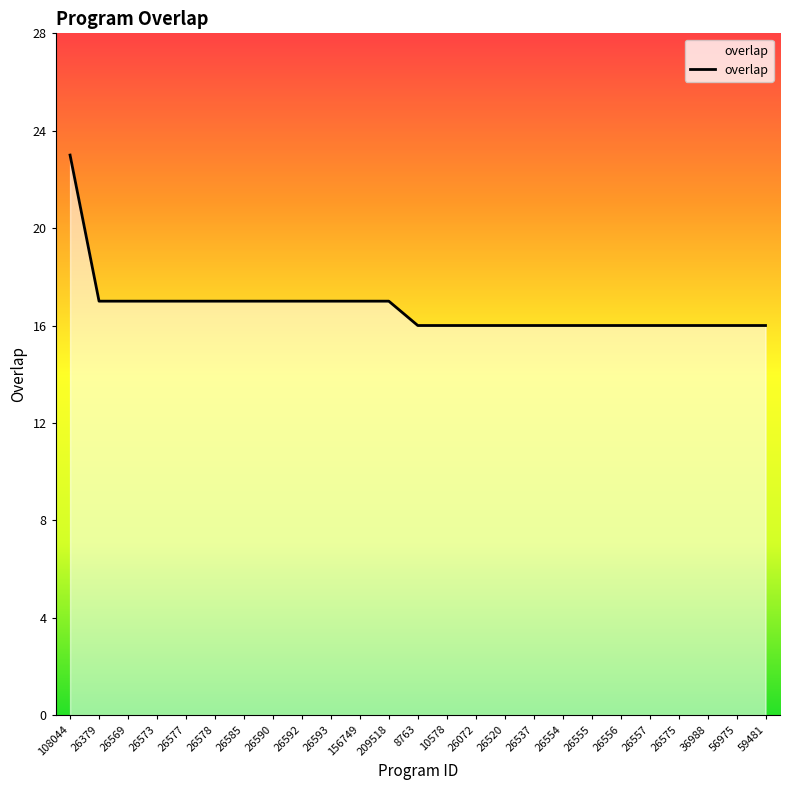

Between 26537 and 209518, which is larger?

209518